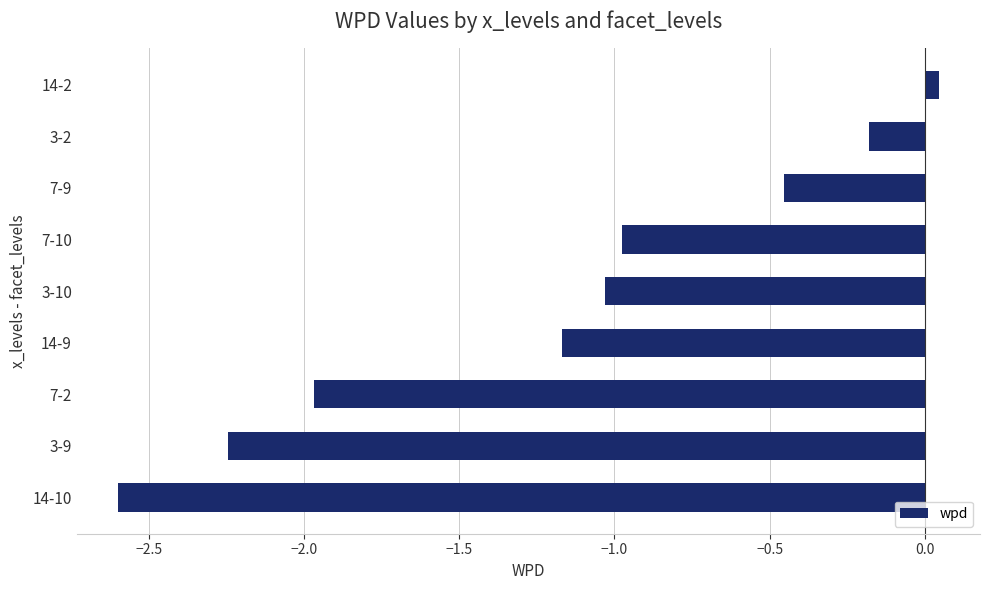

Rank the categories by value from highest to lowest.

14-2, 3-2, 7-9, 7-10, 3-10, 14-9, 7-2, 3-9, 14-10